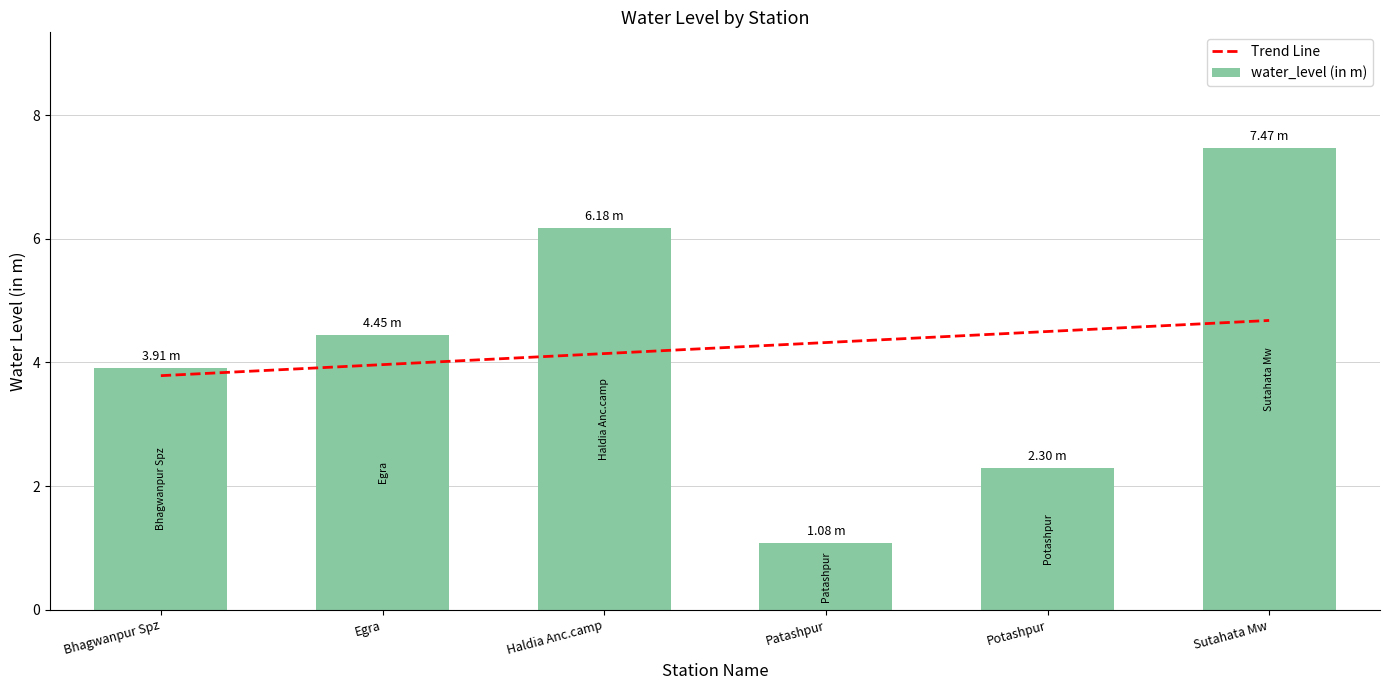

What is the change in value from Haldia Anc.camp to Potashpur?

-3.9